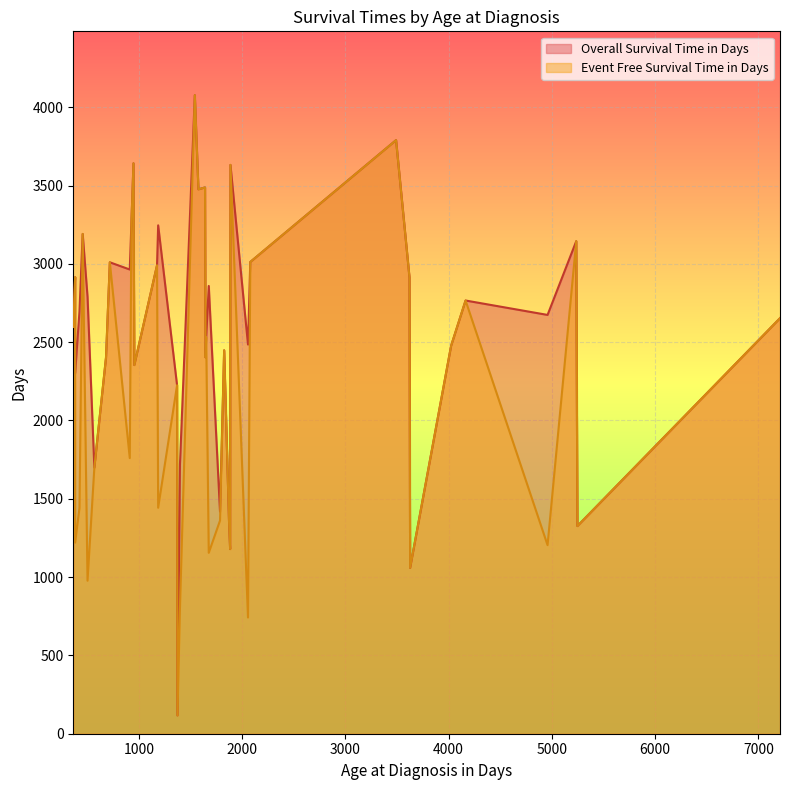

True or false: Overall Survival Time in Days has more than 1 points higher than both neighbors.

True